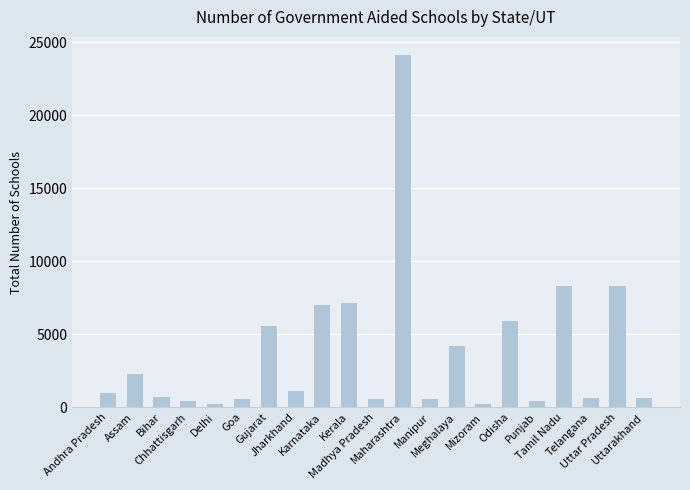

What is the greatest value displayed?

24173